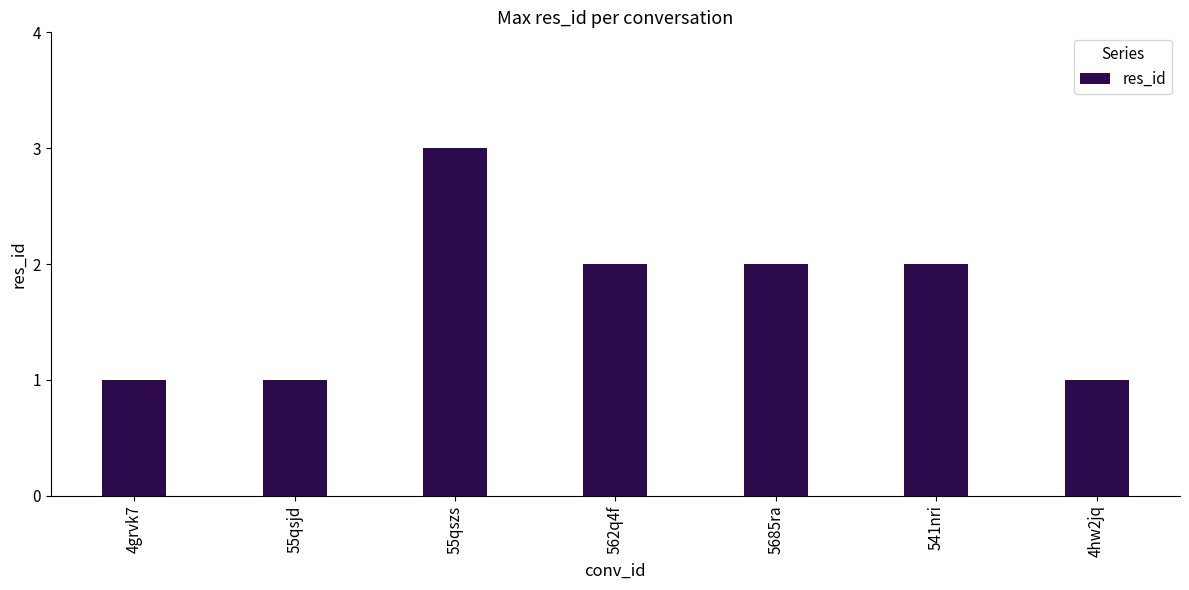

Approximately how many times larger is the value at 541nri compared to 5685ra?

1.0